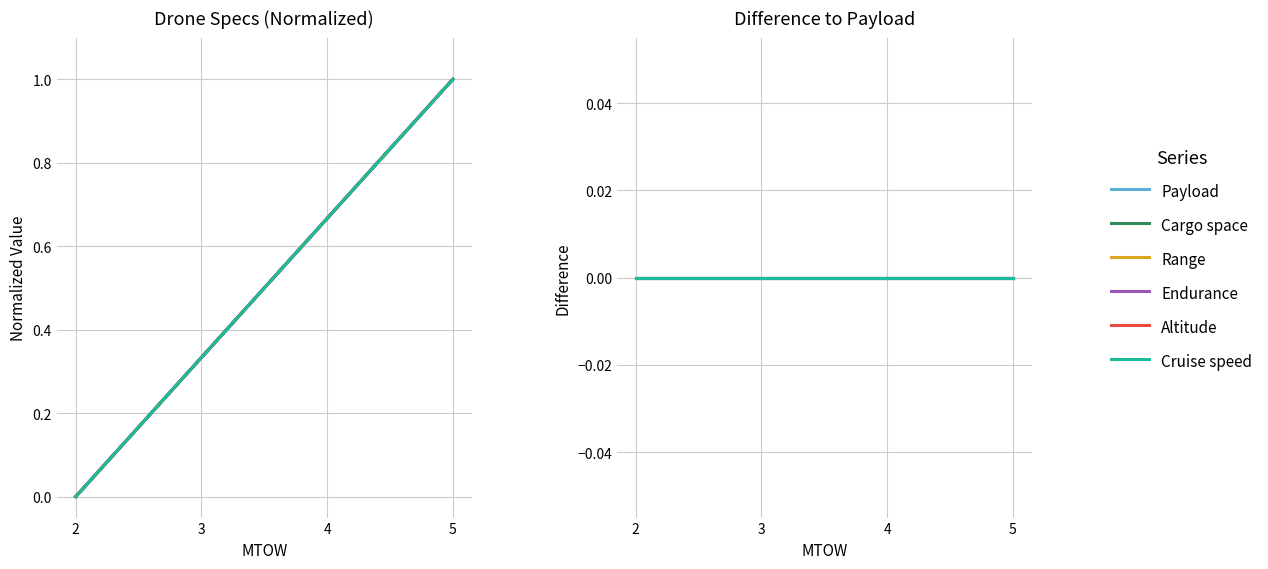

True or false: Cargo space and Range cross at least once.

False